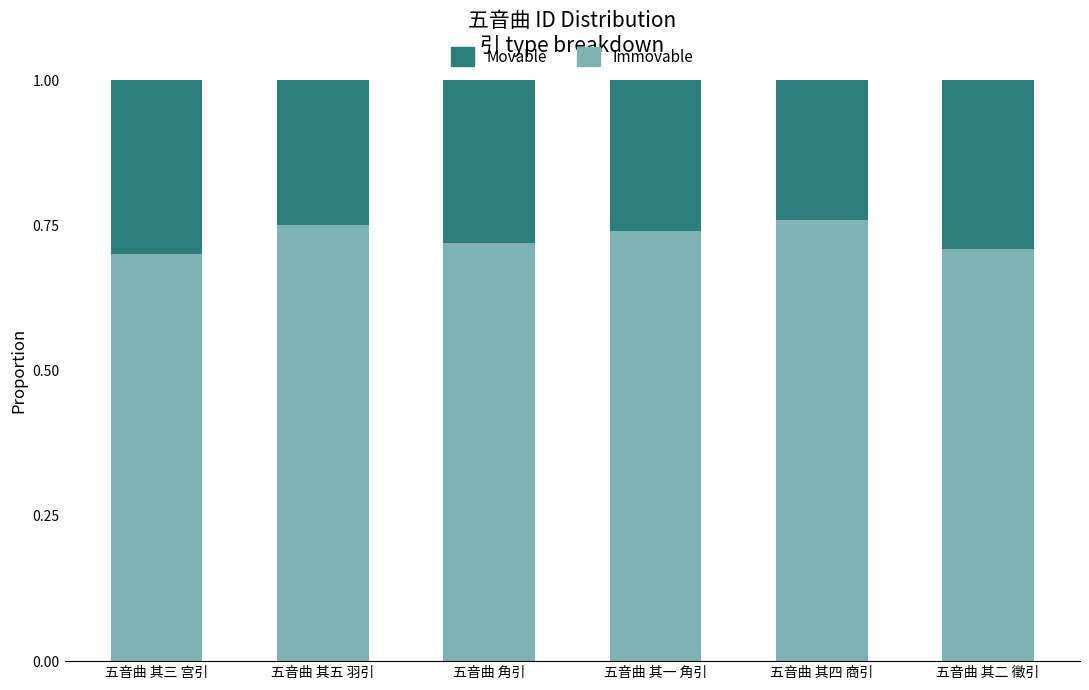

True or false: Immovable has a value of 0.7 at 五音曲 其二 徵引.

True